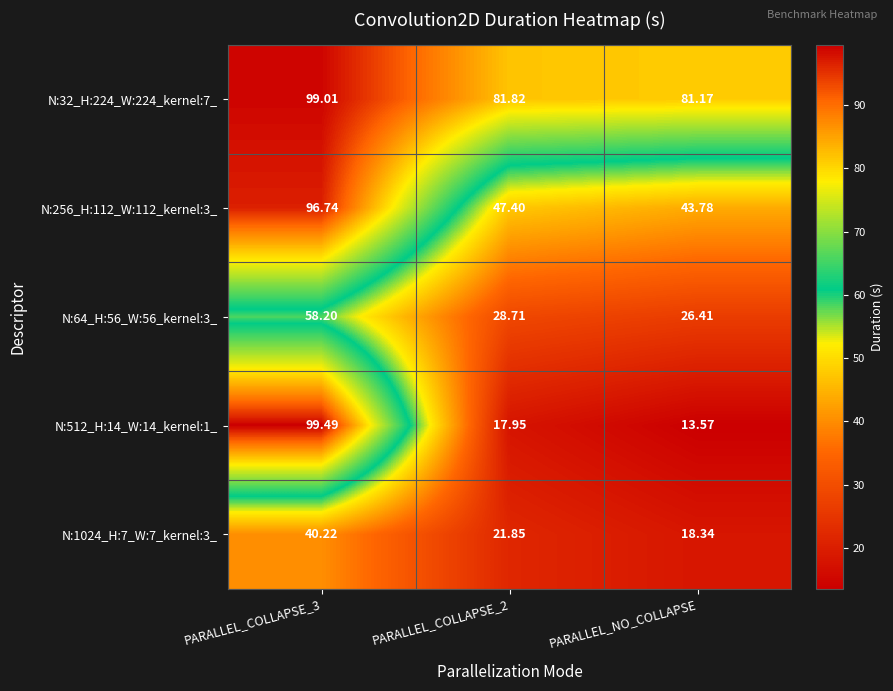

Is the value of N:32_H:224_W:224_kernel:7_ at PARALLEL_NO_COLLAPSE greater than the value of N:64_H:56_W:56_kernel:3_ at PARALLEL_COLLAPSE_2?

Yes